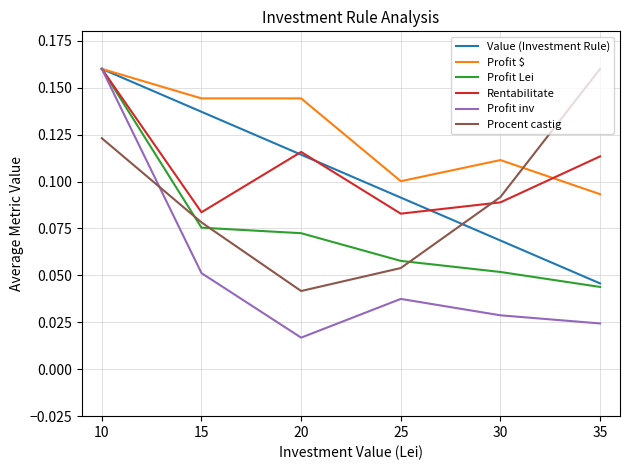

At which label does Profit Lei reach its peak?

10